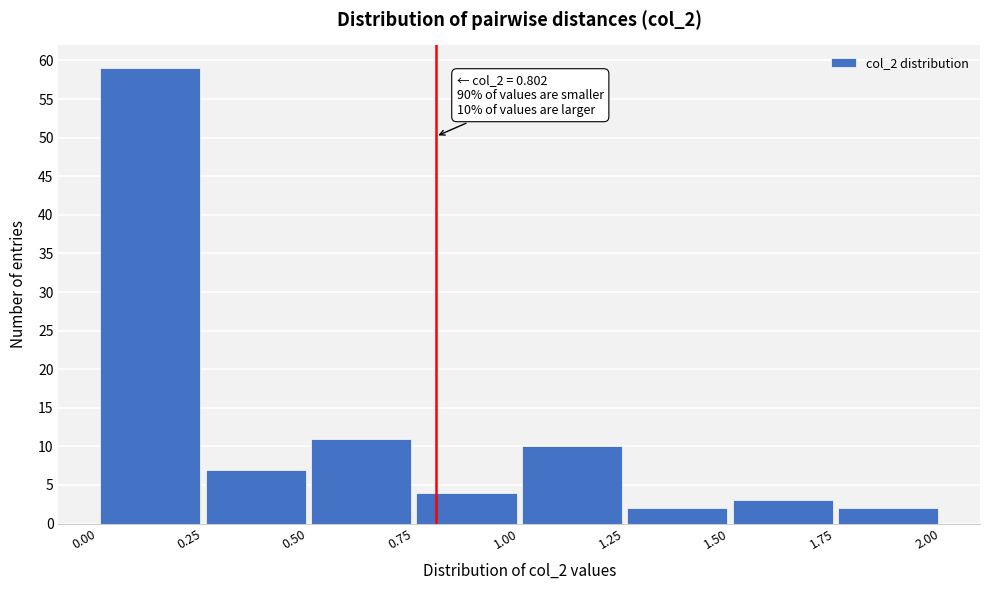

Over which range of the x-axis is the bar tallest?

0.00 to 0.25